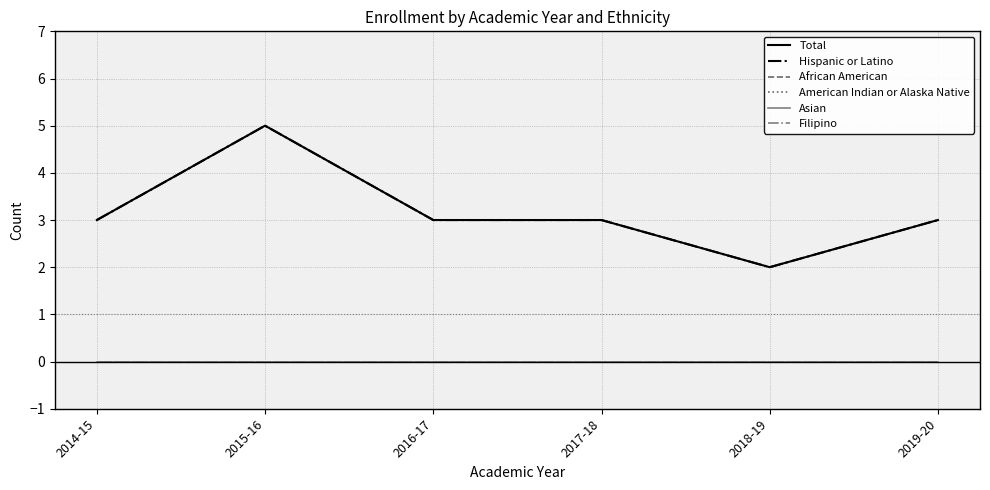

What is the label of the 5th point from the left?

2018-19